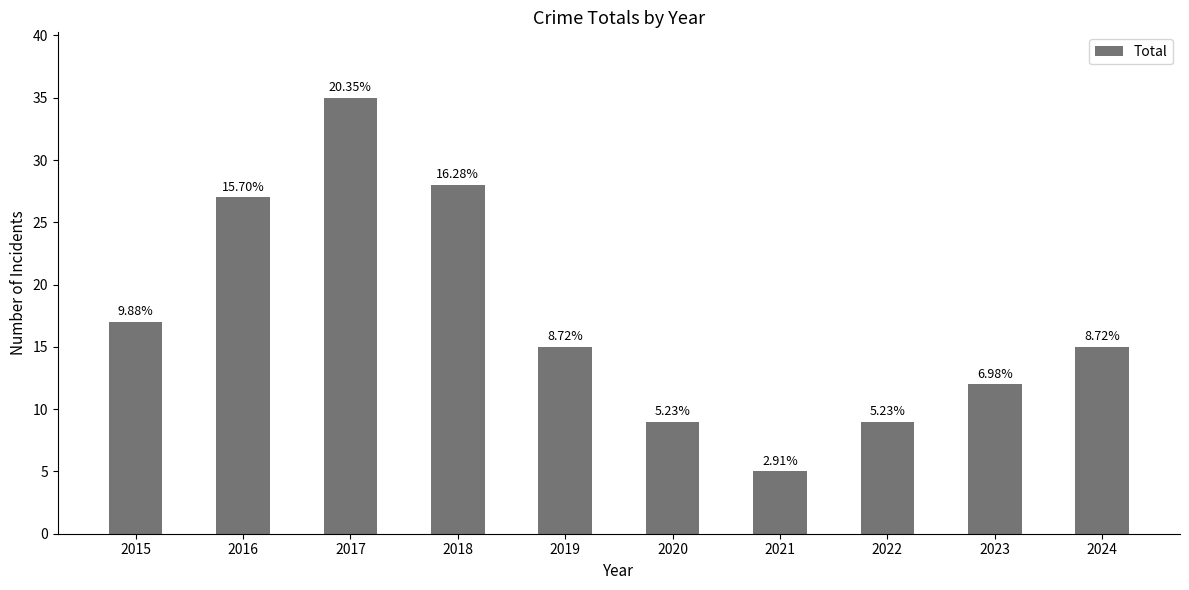

How many bars are there in total?

10